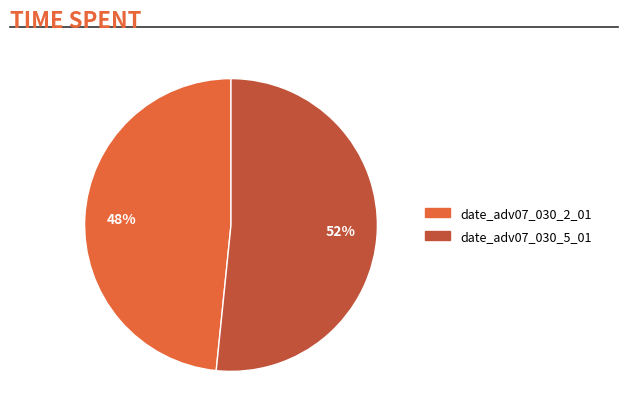

Approximately how many times larger is the value at date_adv07_030_2_01 compared to date_adv07_030_5_01?

0.9